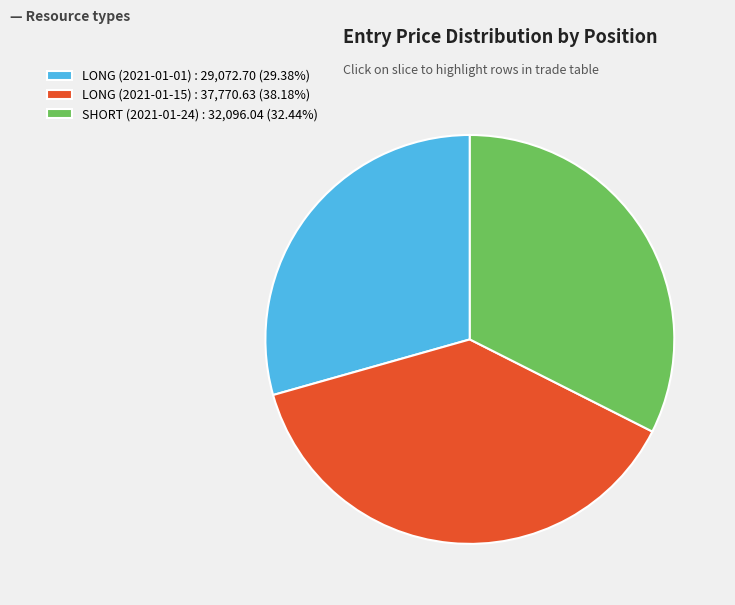

Is it true that SHORT (2021-01-24) is 26% of the pie?

False